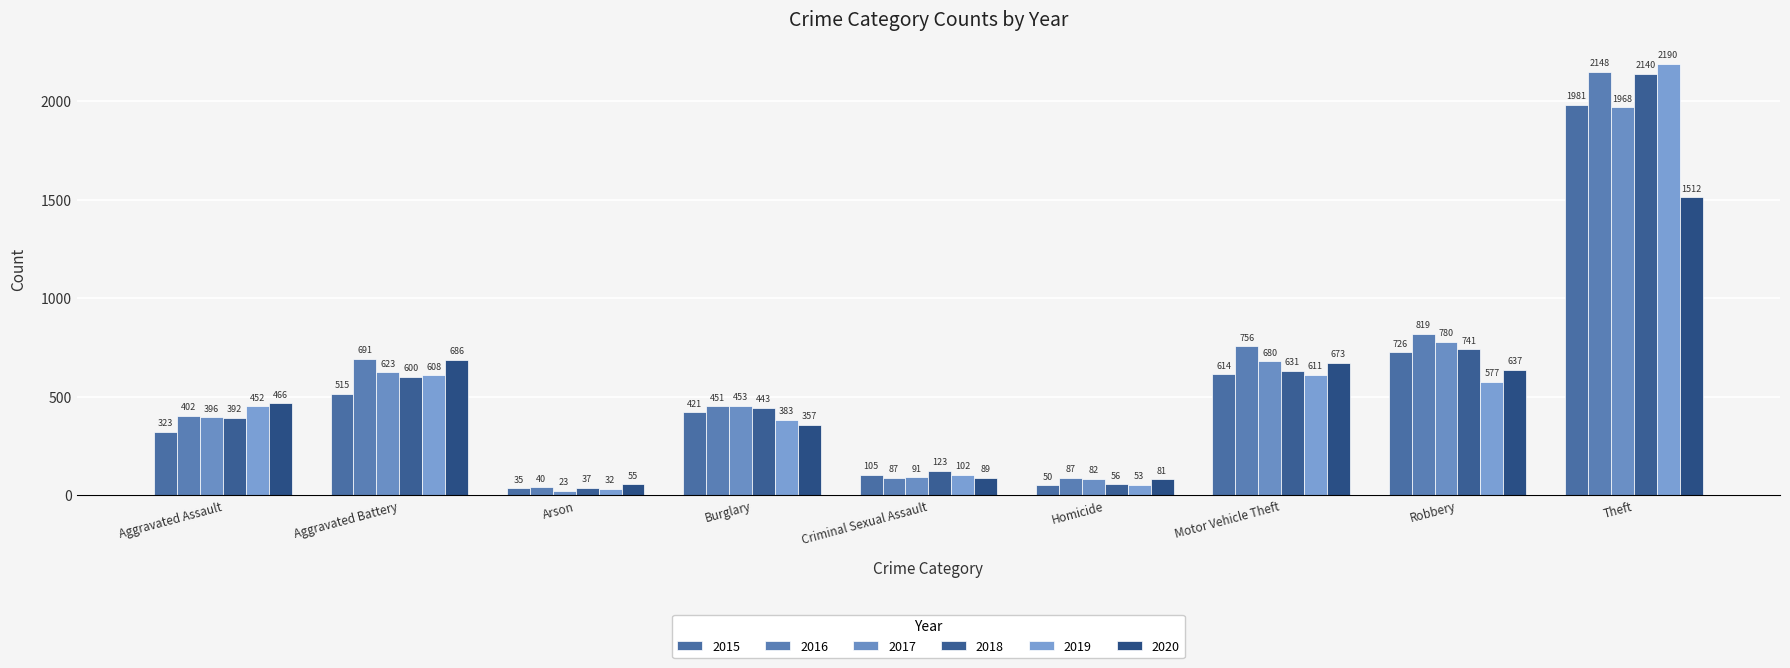

What is the label of the 4th bar from the right?

Homicide